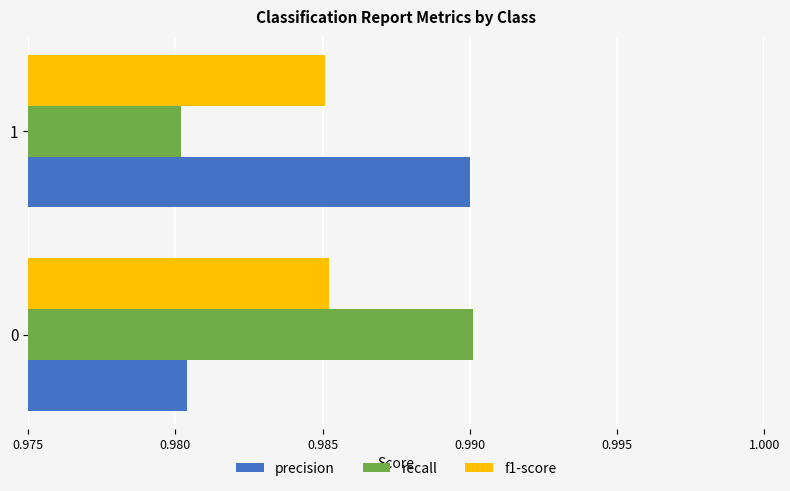

What is the total value across all series at 0?

3.0